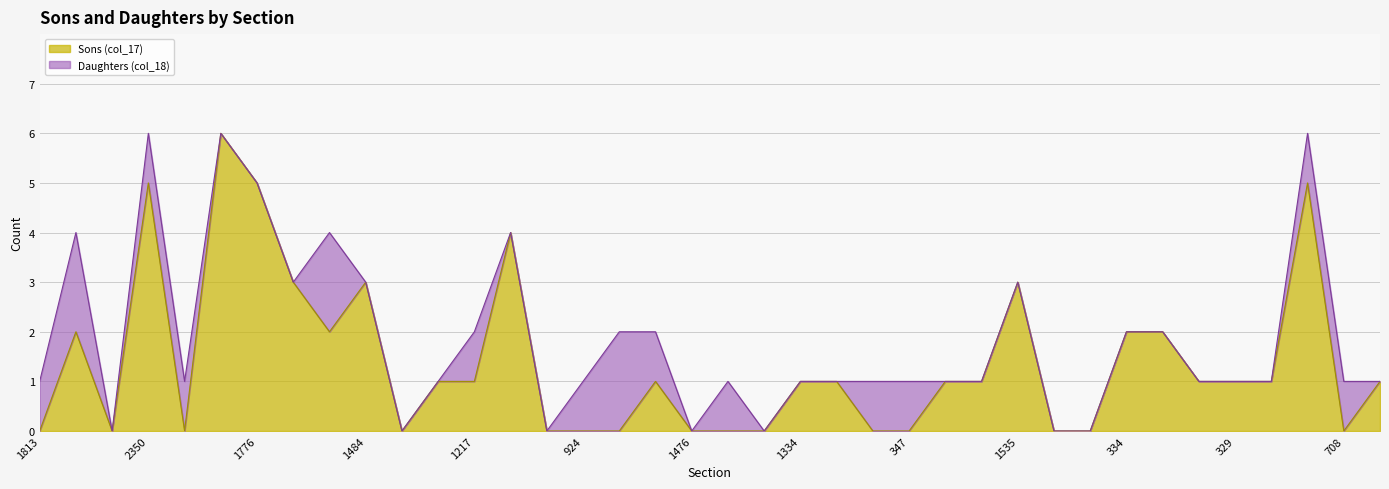

How many points are lower than both their immediate neighbors (excluding endpoints)?

5